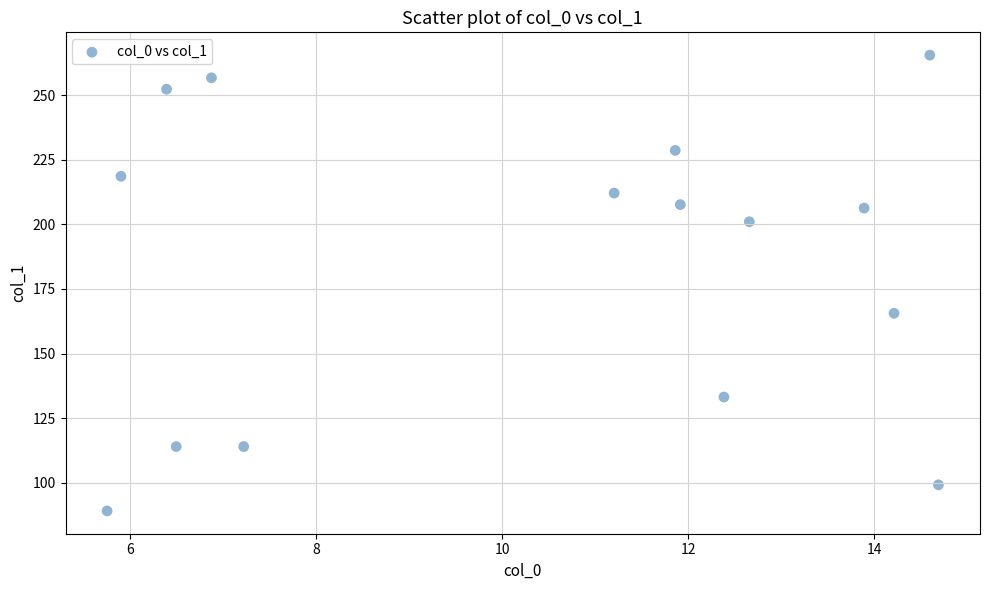

What Y value in the scatter plot is closest to 177?

165.6